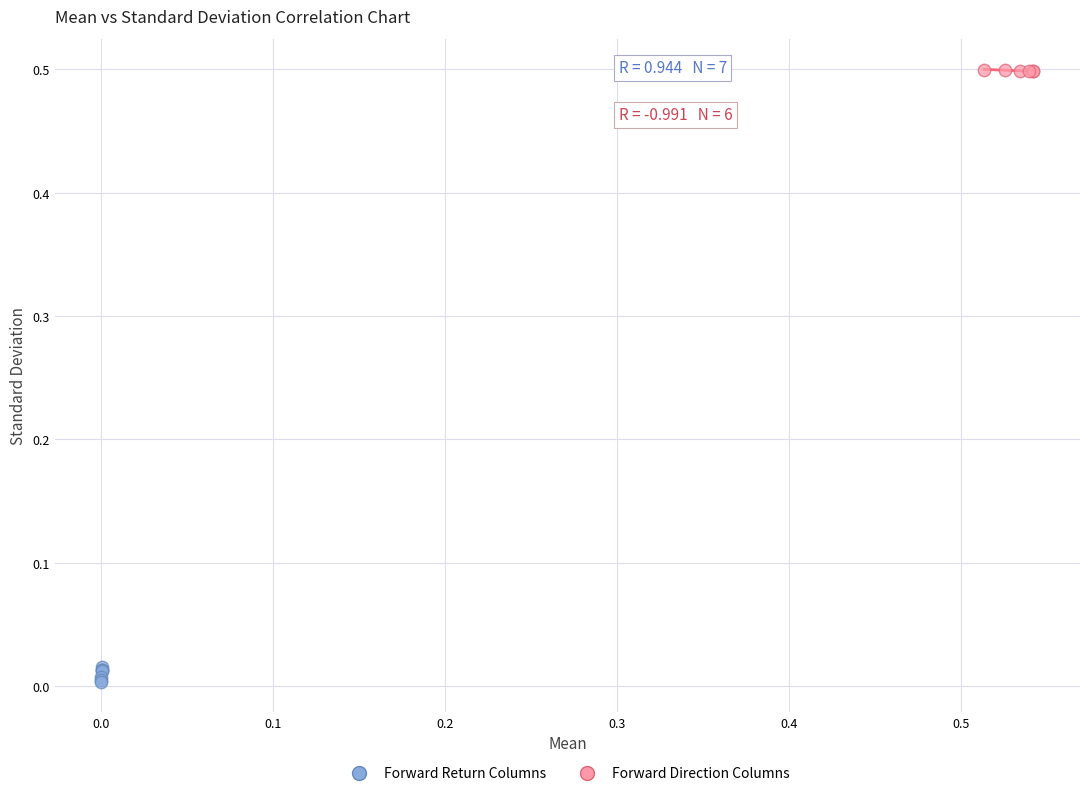

Which series has the largest Y range (max minus min)?

Forward Return Columns